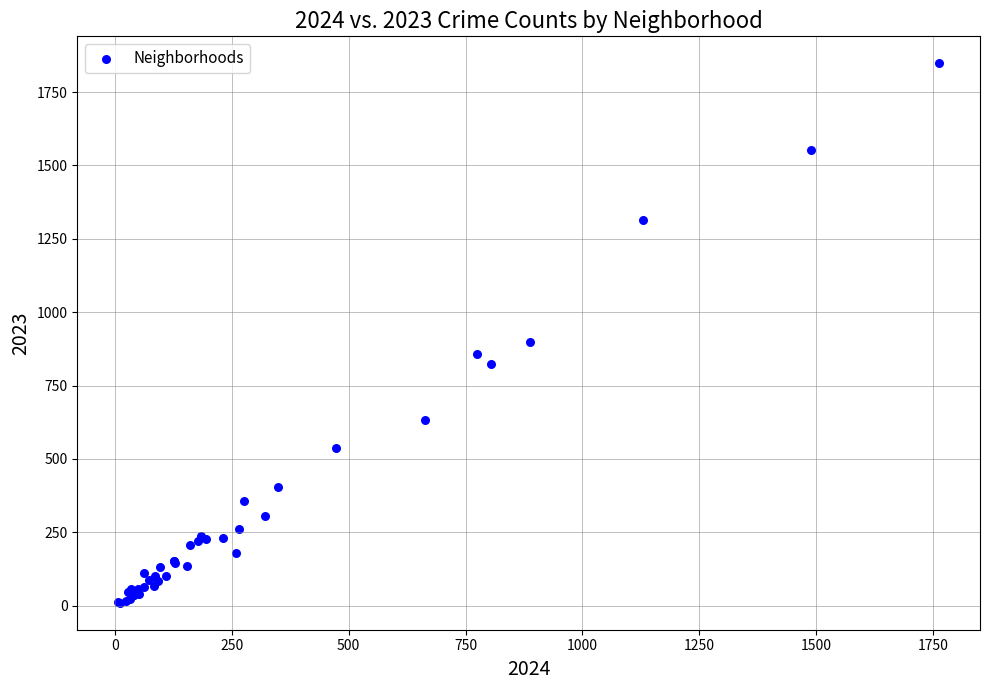

What Y value in the scatter plot is closest to 929?

898